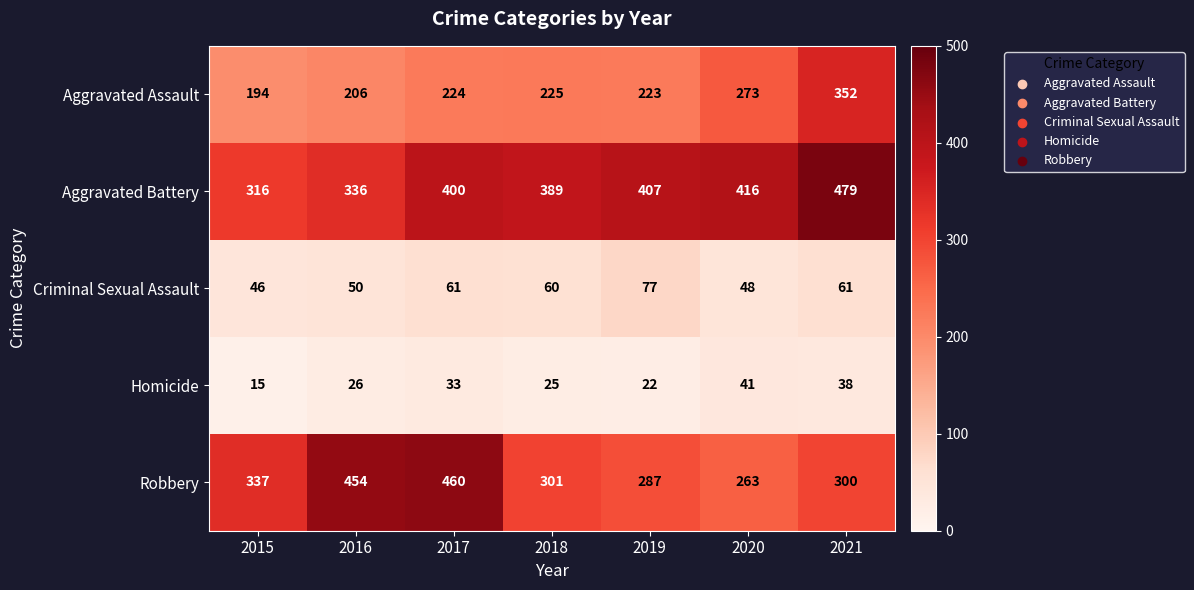

What is the difference between the maximum and minimum values in the Criminal Sexual Assault series?

31